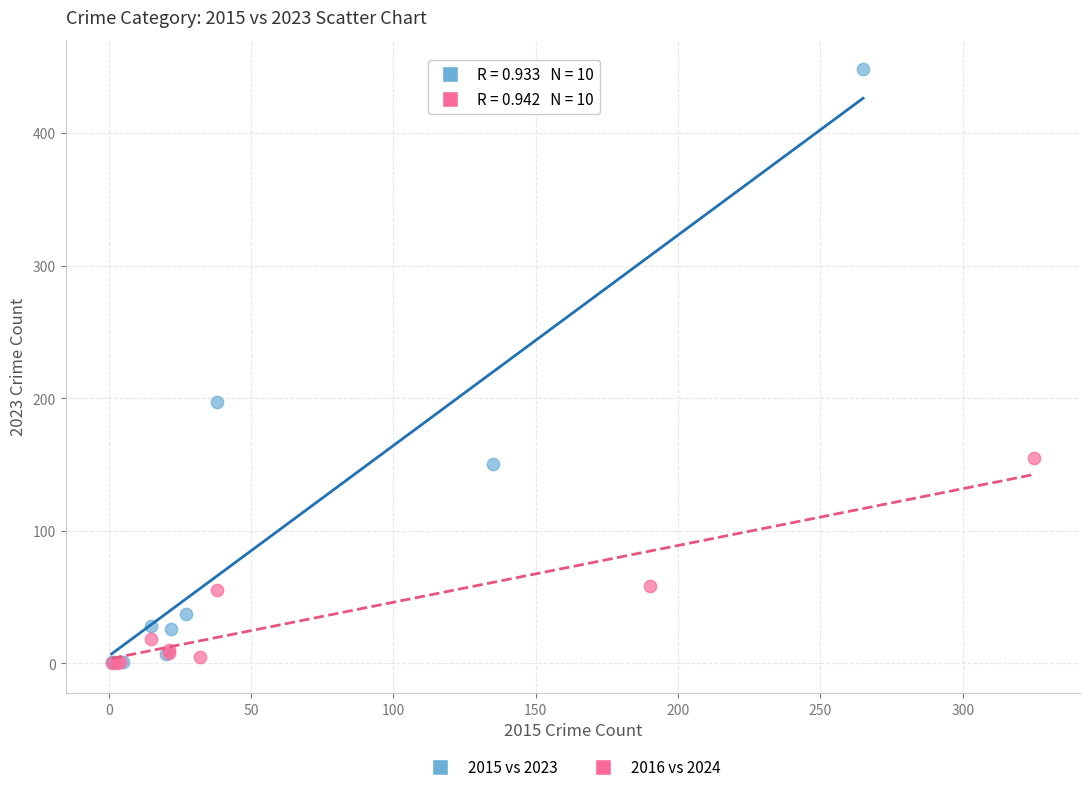

Which series reaches the maximum Y coordinate?

2015 vs 2023